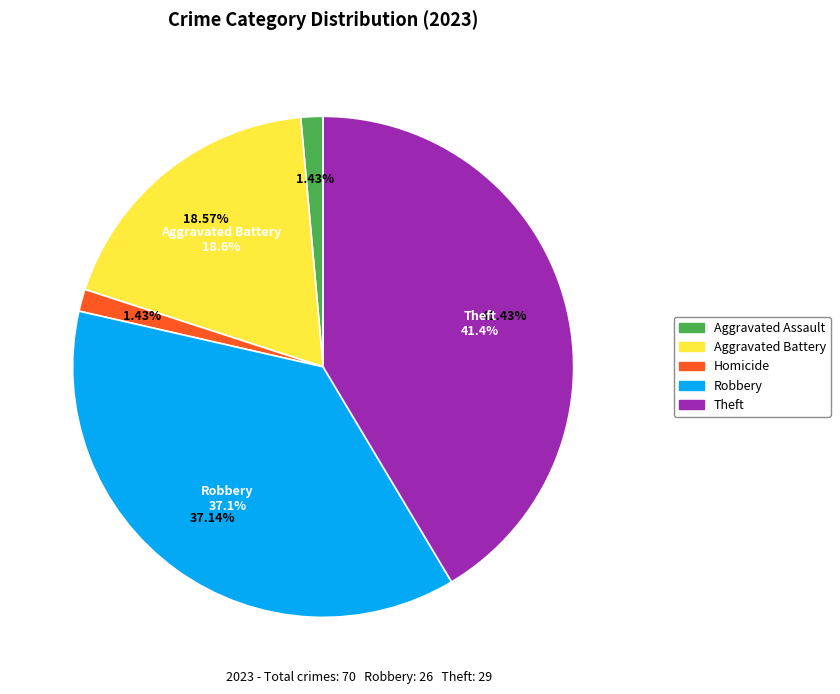

What is the change in value from Aggravated Assault to Aggravated Battery?

+12